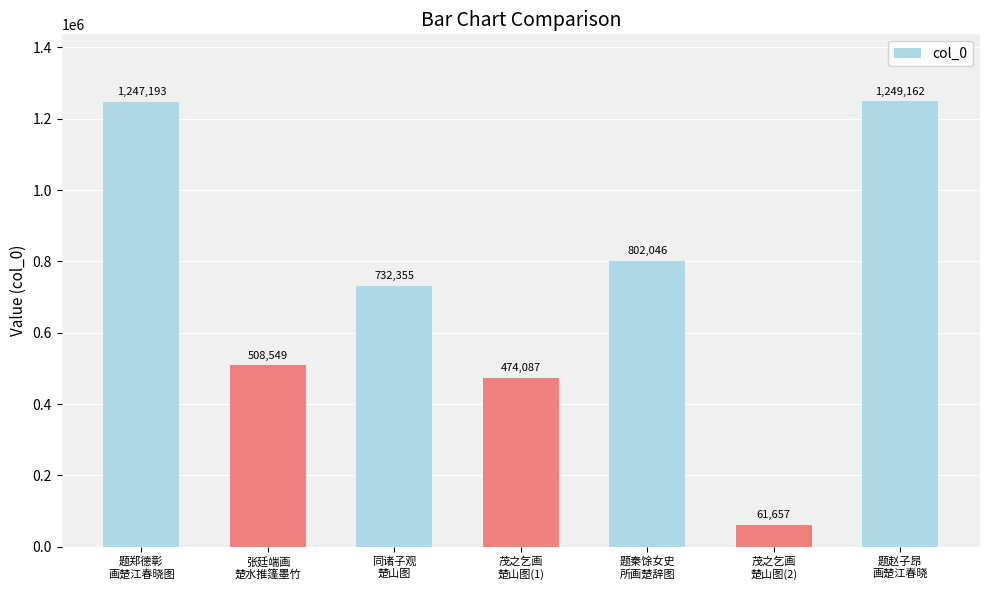

List the labels in order of value, smallest first.

茂之乞画
楚山图(2), 茂之乞画
楚山图(1), 张廷端画
楚水推篷墨竹, 同诸子观
楚山图, 题秦馀女史
所画楚辞图, 题郑德彰
画楚江春晓图, 题赵子昂
画楚江春晓